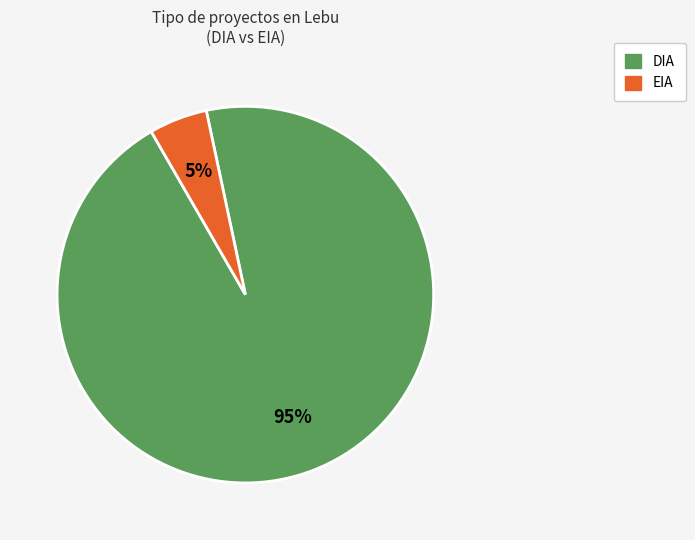

Is it true that DIA is 95% of the pie?

True